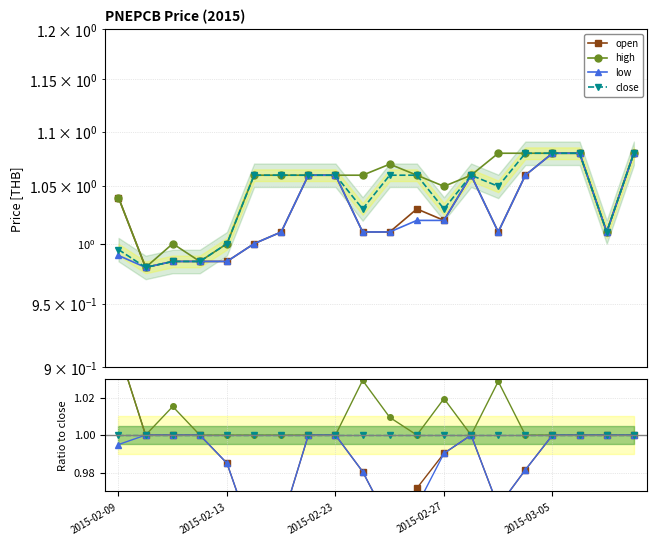

What are all the series names shown in the legend?

open, high, low, close